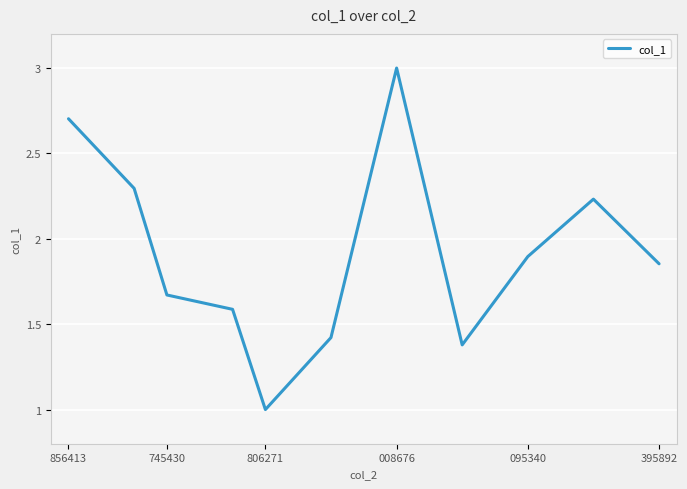

What is the maximum value shown in the chart?

3.0